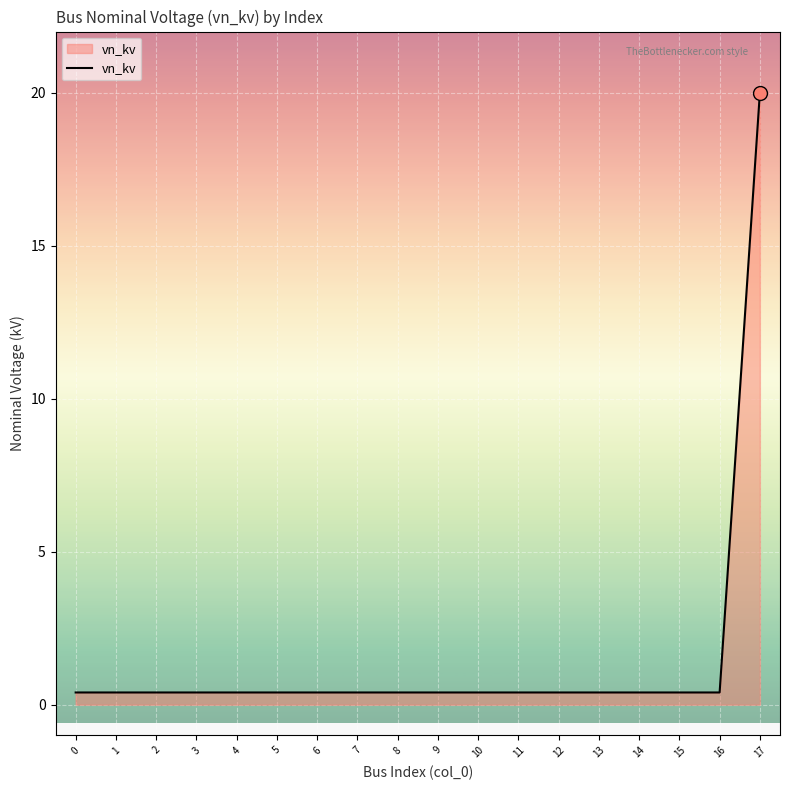

How many lines are shown in the chart?

1